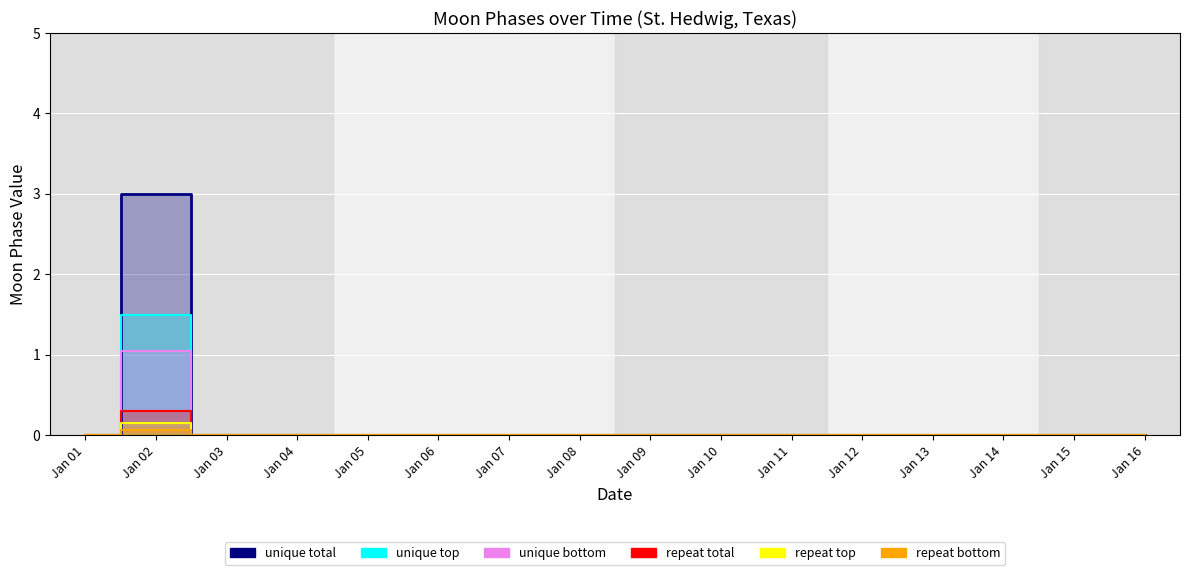

The Moon Phases (unique top) series shows 0.0 at Jan 16. True or false?

True